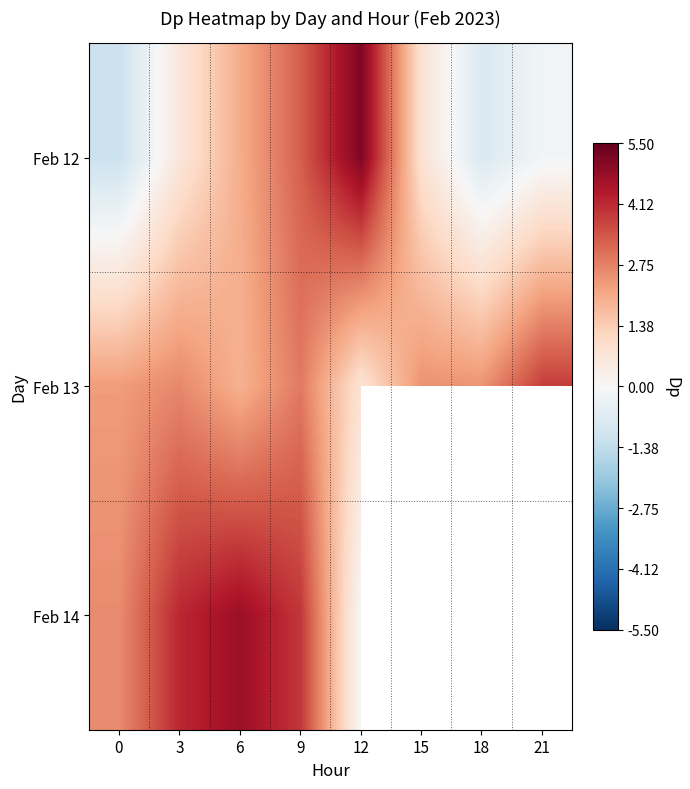

At which category is the sum across all series the highest?

9